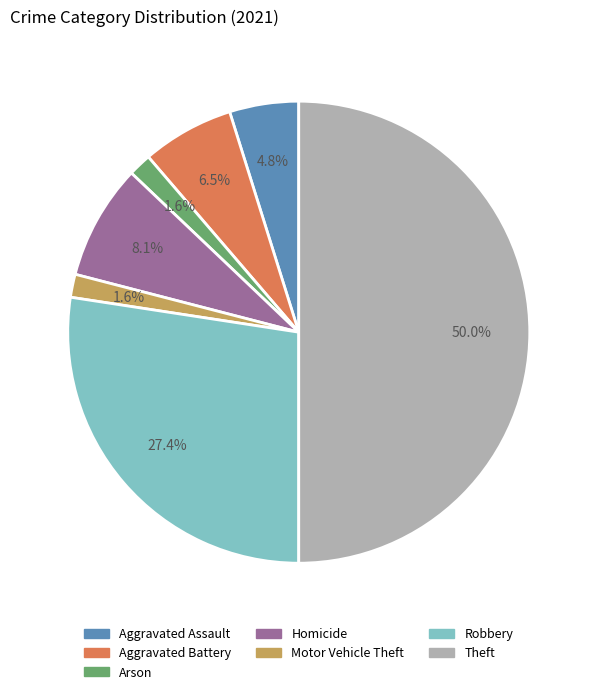

Does Arson represent more than half of the total?

No